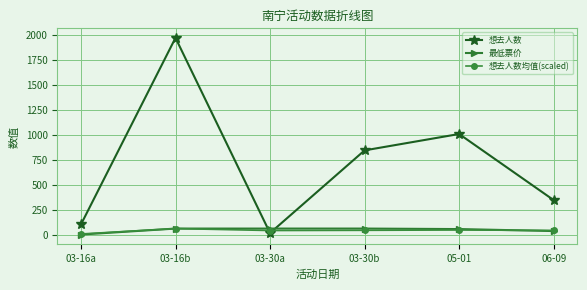

At which category is the sum across all series the highest?

03-16b